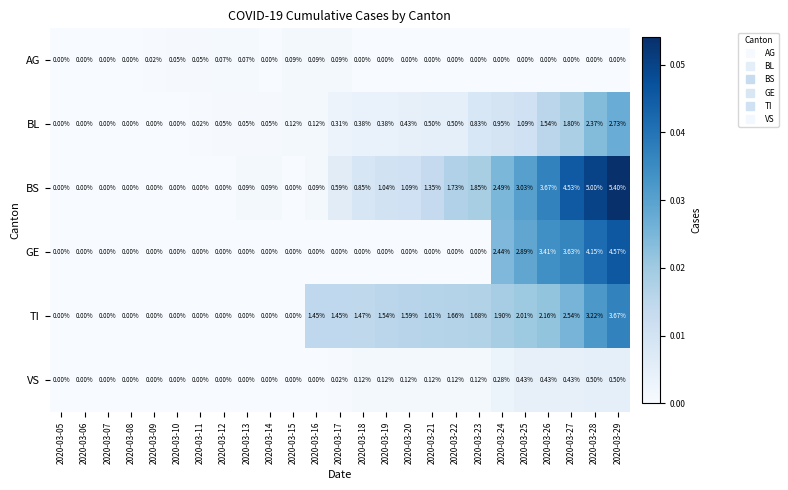

Is the value of TI at 2020-03-20 greater than the value of BS at 2020-03-22?

No